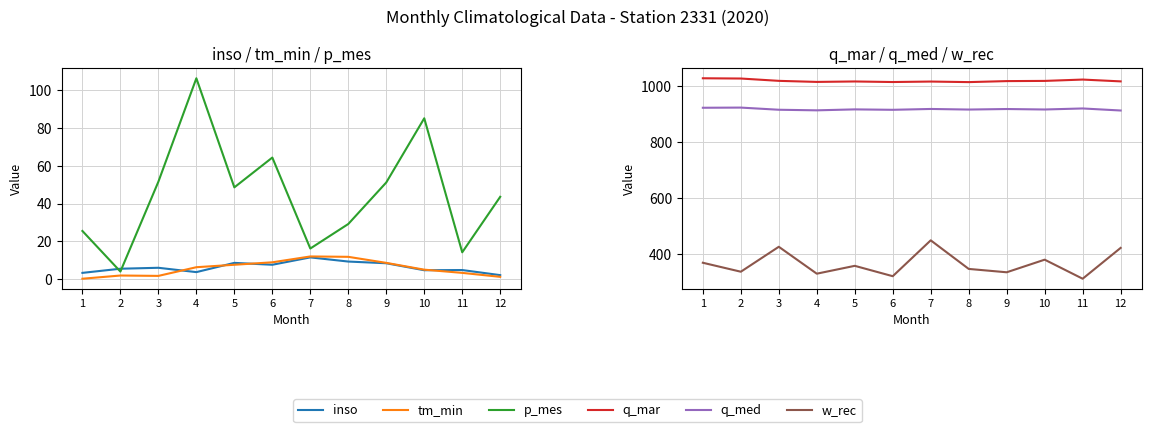

How many values in the tm_min series exceed 6?

6